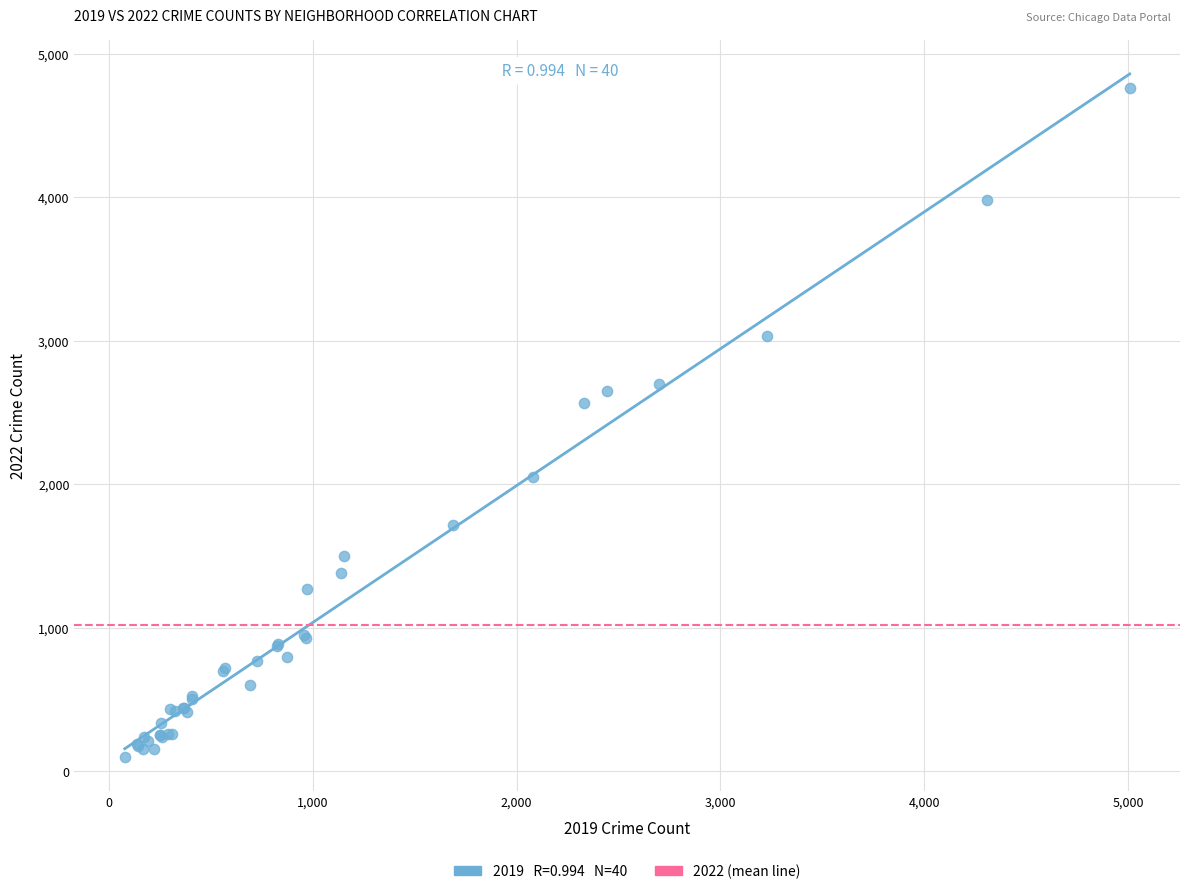

What Y value in the scatter plot is closest to 2430?

2565